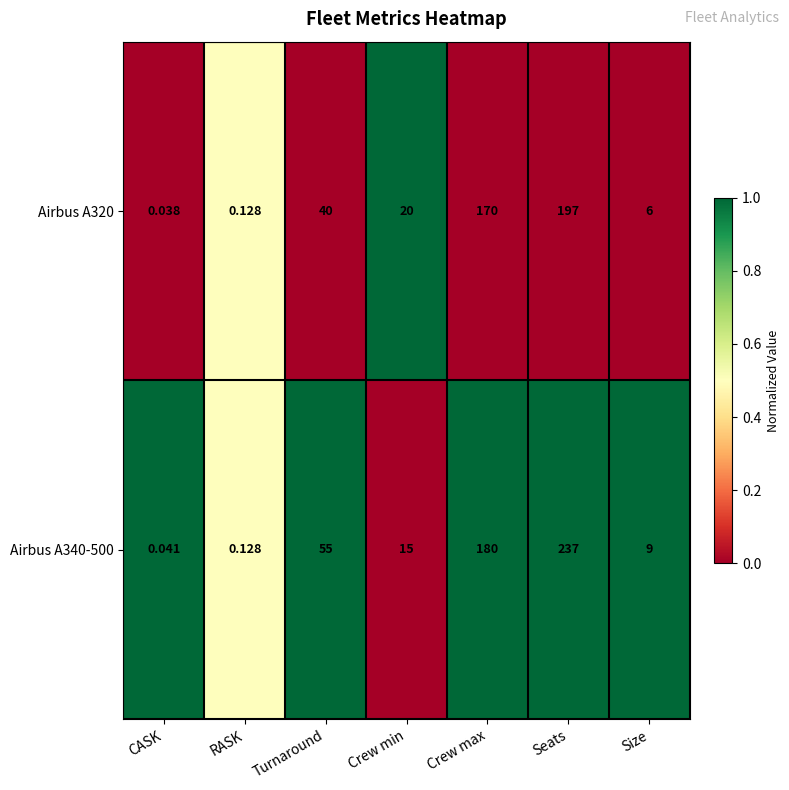

At how many categories does at least one series exceed 0?

7